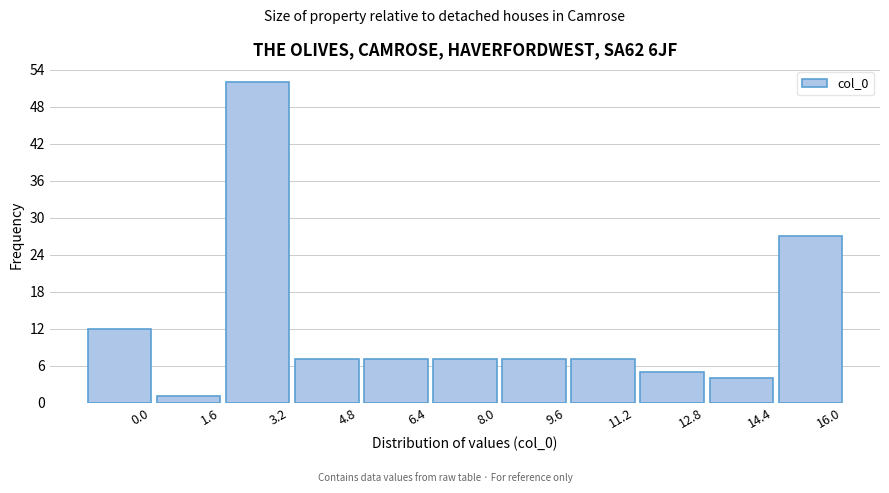

Reading left to right, transcribe all the data shown in this chart.

12	1	52	7	7	7	7	7	5	4	27